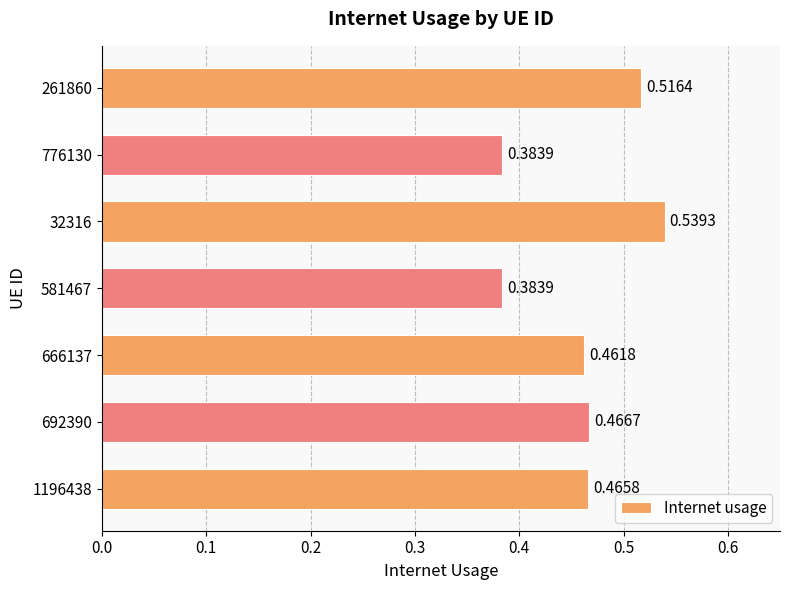

How many bars are there in total?

7